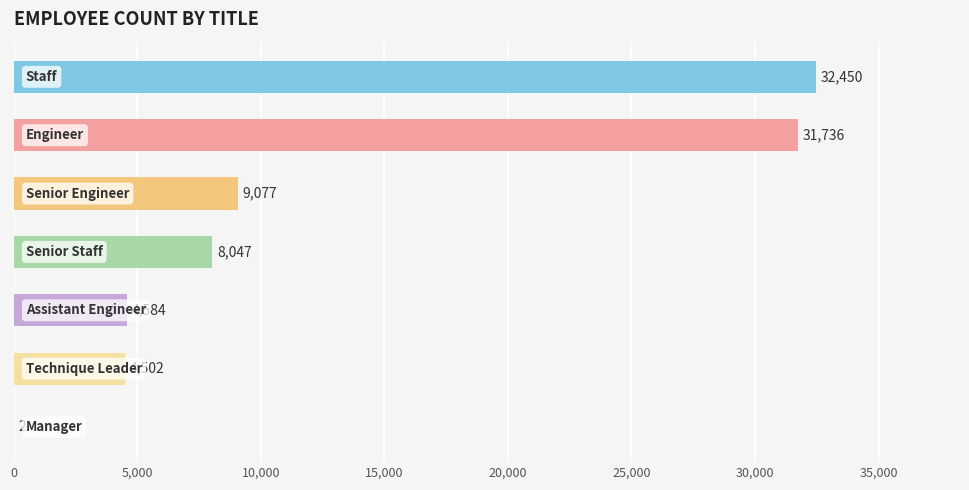

What is the sum of all values?

90398